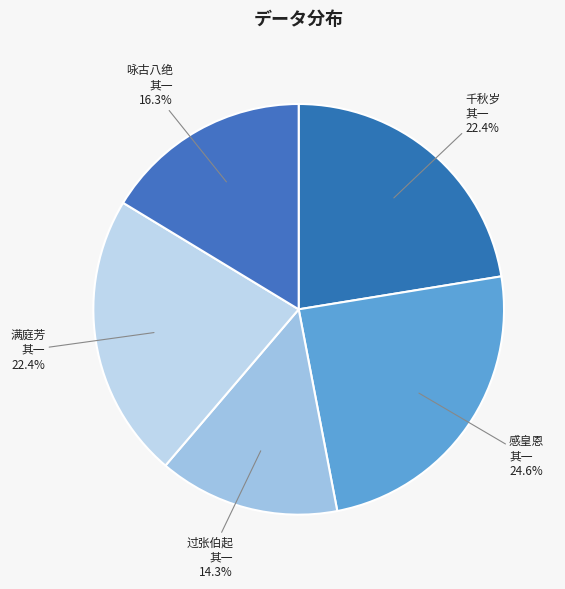

To the nearest percent, what is the average slice percentage?

20%